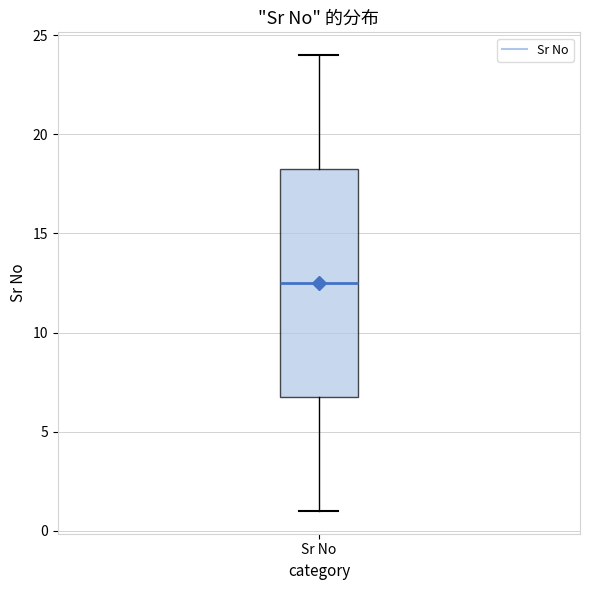

Read this box plot against the y-axis: the position of the median line, the range covered by the box, and the ends of both whiskers. The values are not printed on the chart, so give them approximately, as read against the axis.

median 12.5, box 7.0 to 18.5, whiskers 1.0 to 24.0